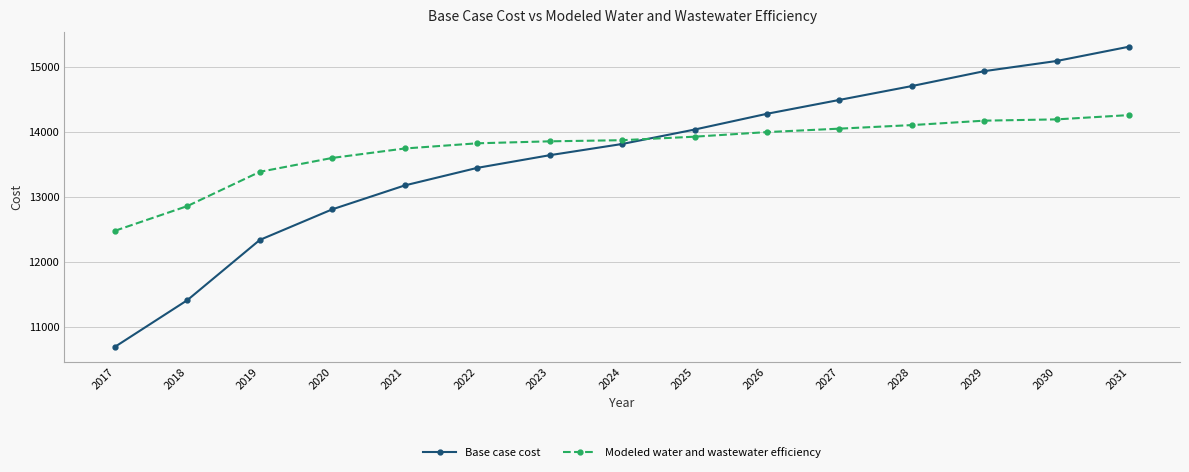

True or false: Base case cost has more than 2 points higher than both neighbors.

False